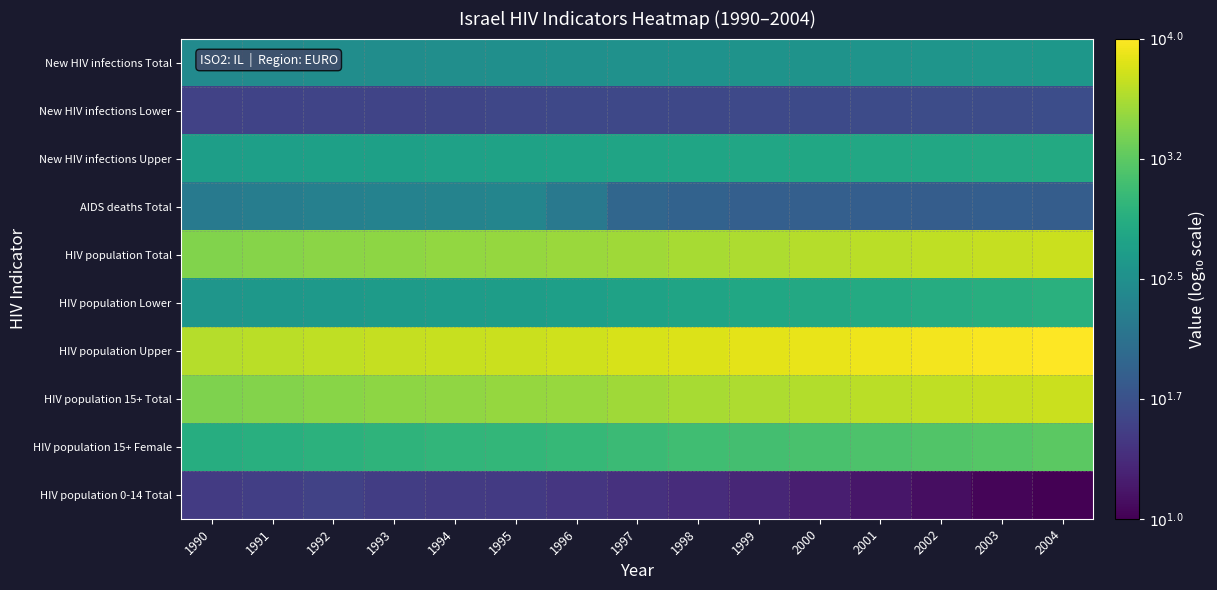

What is the total value across all series at 1994?

27.0